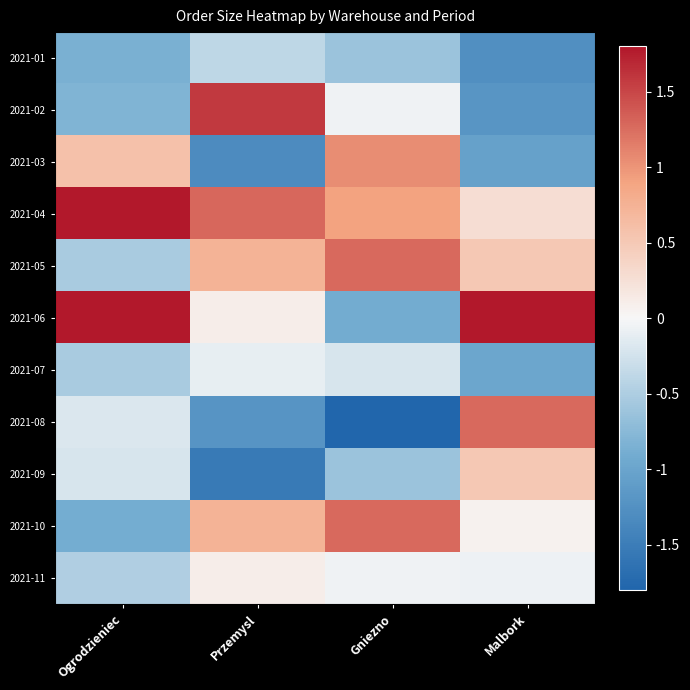

Which series has the largest total across all categories?

2021-04